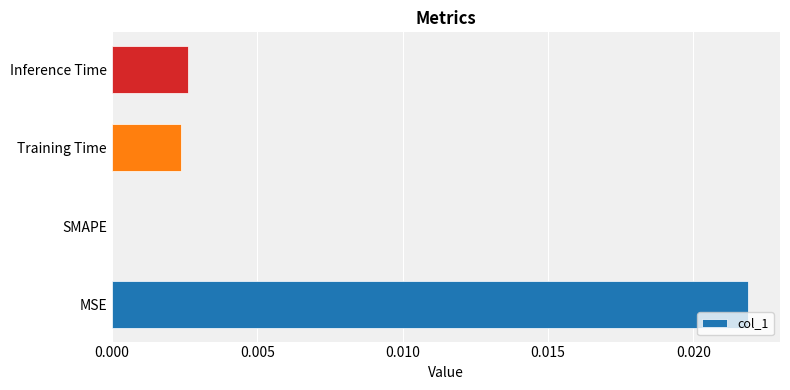

True or false: the data shows 0.0 at MSE.

True